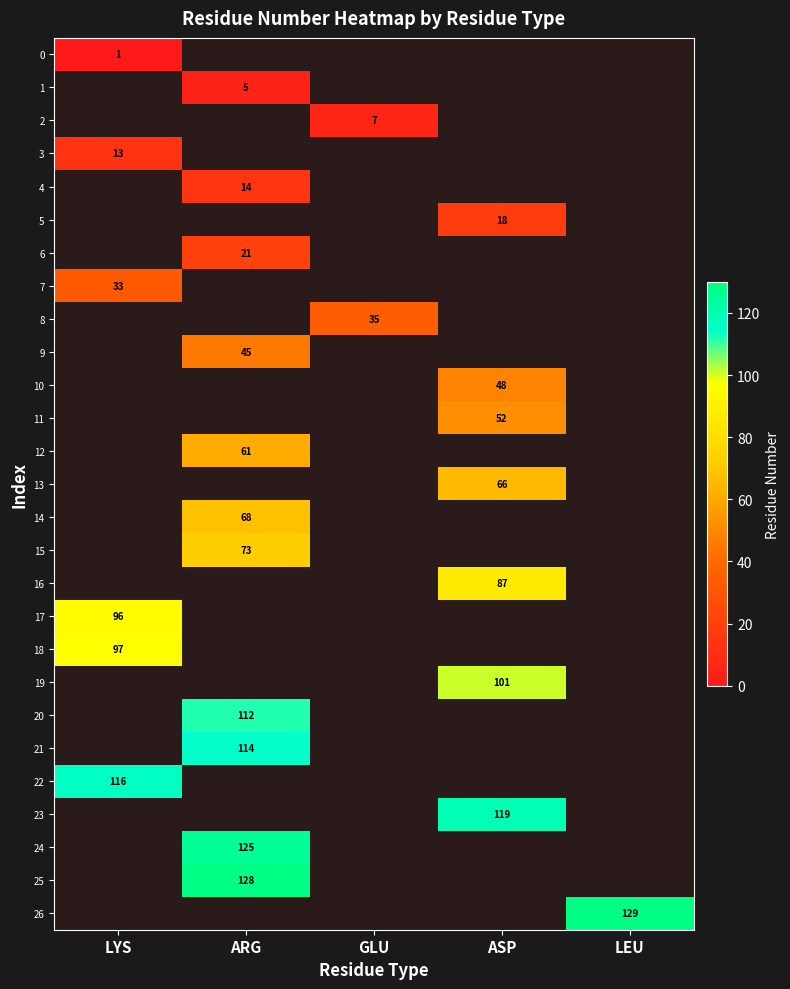

At how many categories does at least one series exceed 50?

4